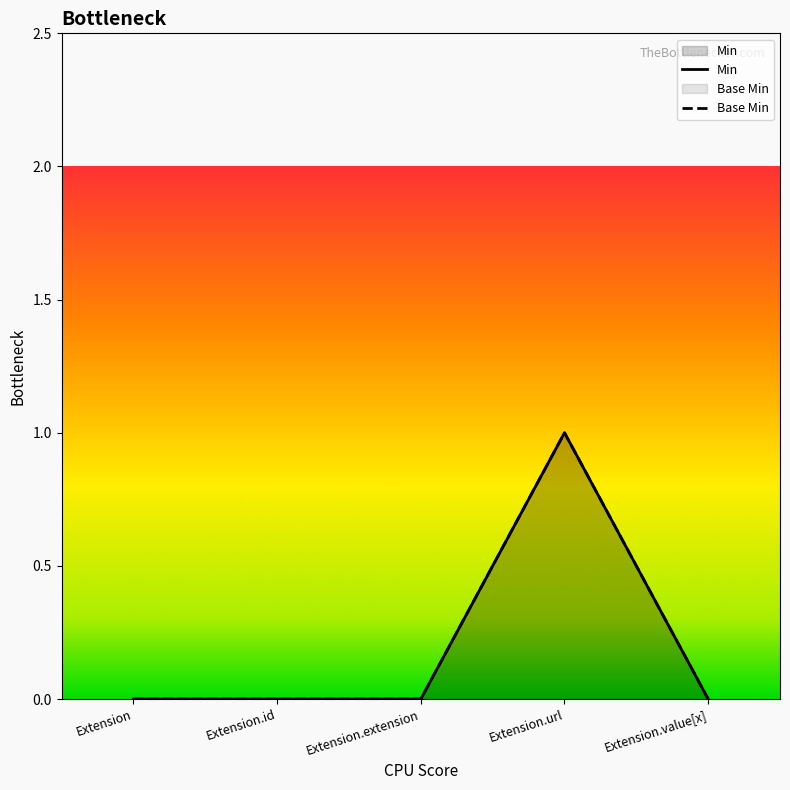

What position from the left is Extension.extension?

3